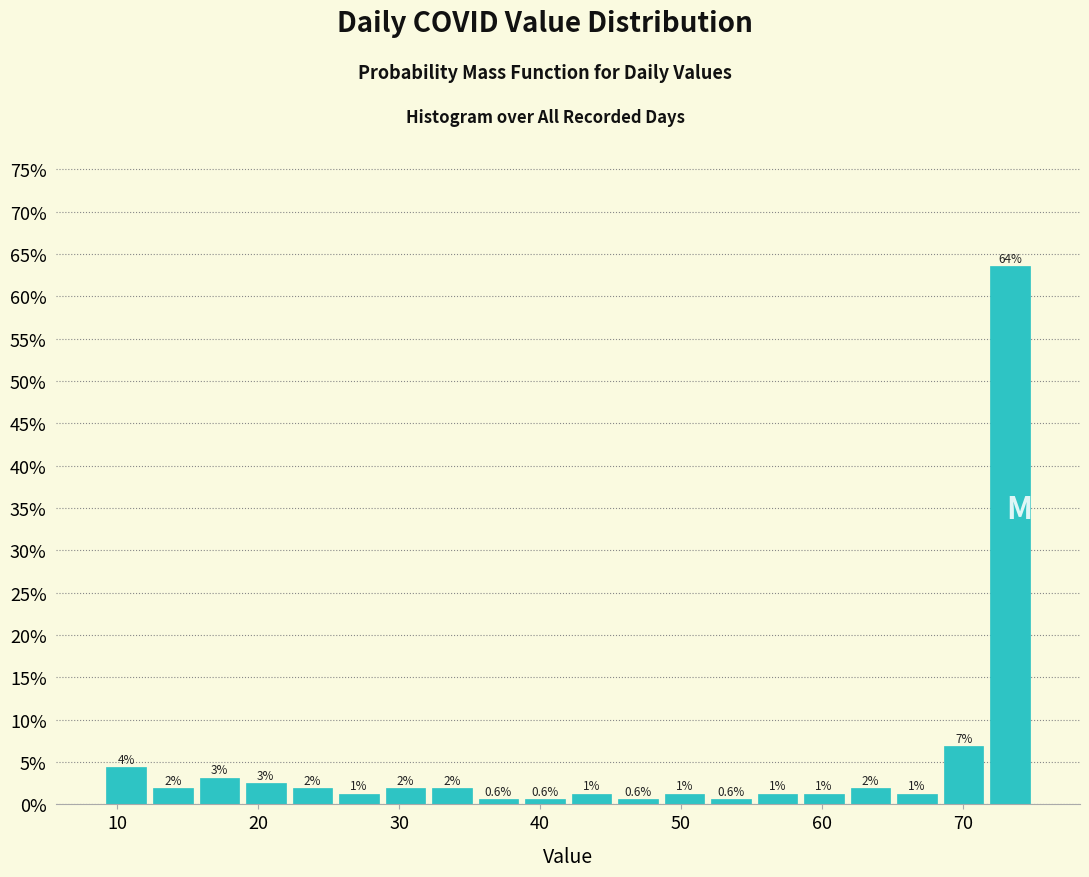

Around what value on the x-axis is the tallest bar? Give the approximate position of its centre, as read against the axis.

73